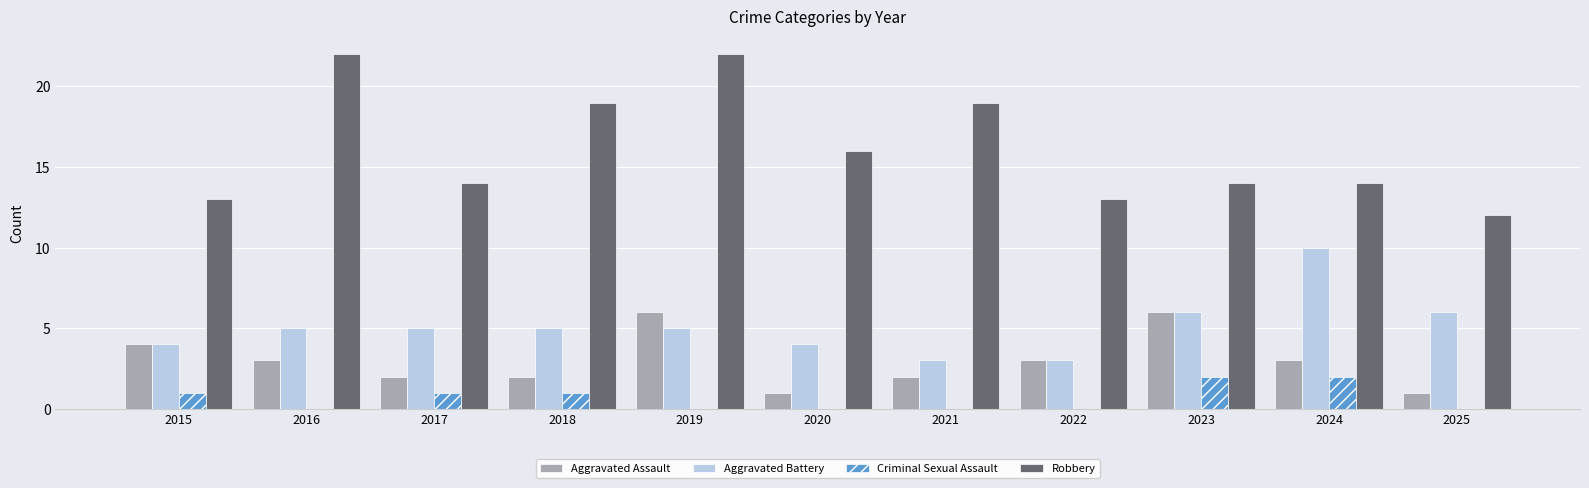

What value does the Robbery series have at 2017?

14